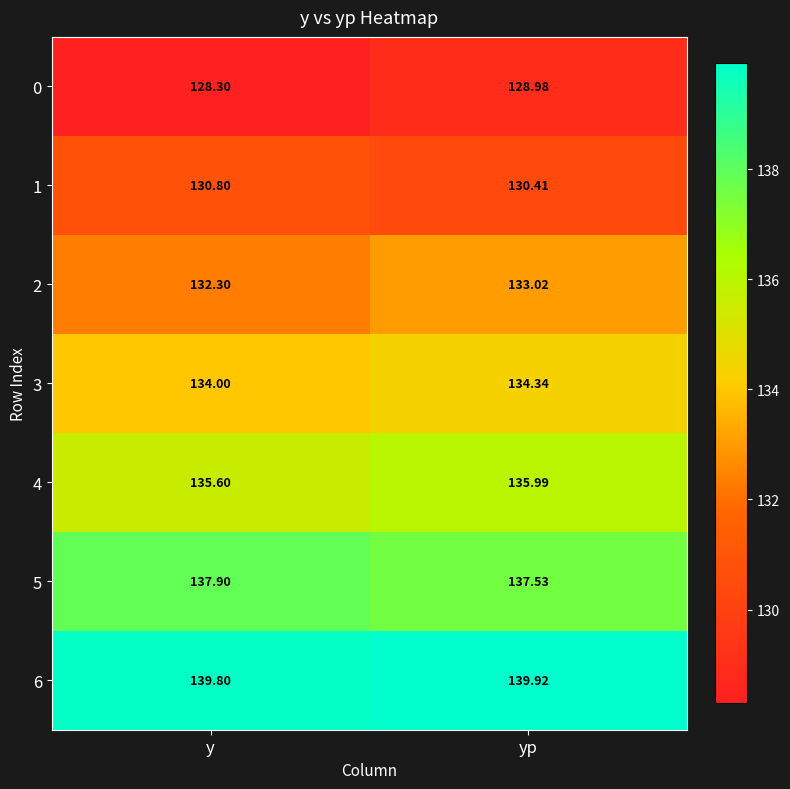

Rank the categories by 1 value from highest to lowest.

y, yp